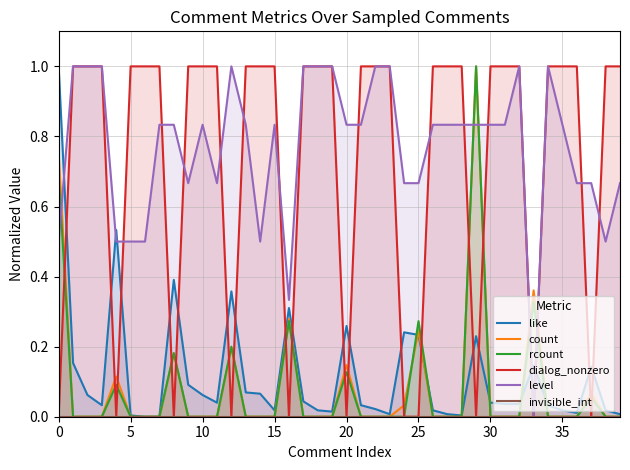

True or false: rcount has a value of 0.0 at 35.

True